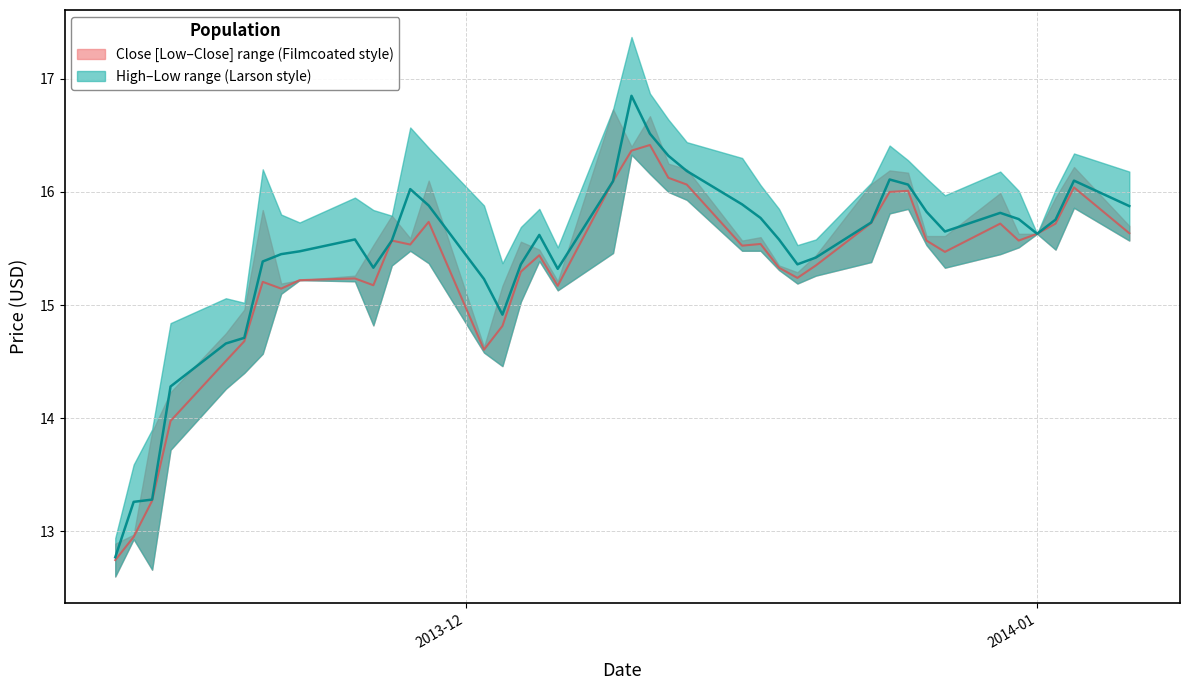

What is the maximum value shown in the chart?

16.9